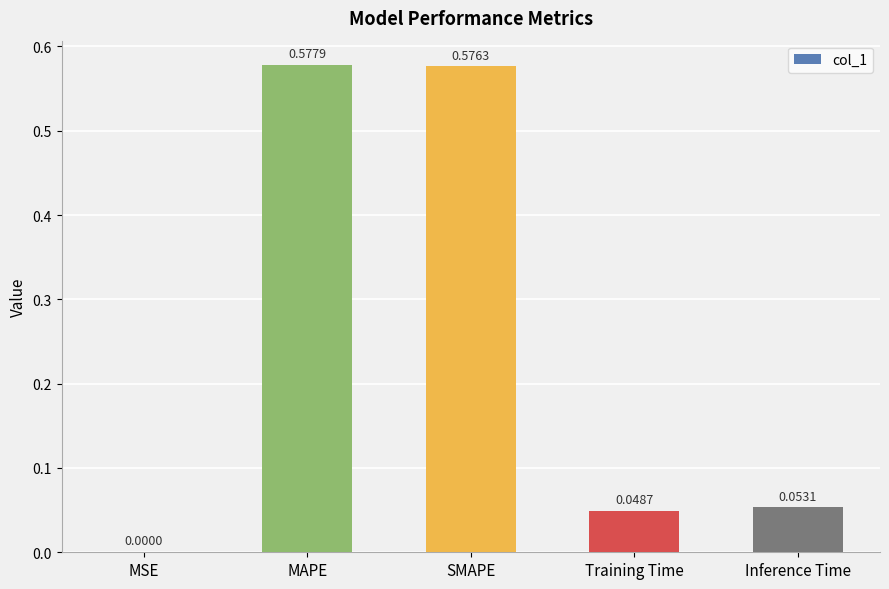

How many series are shown in this chart?

1